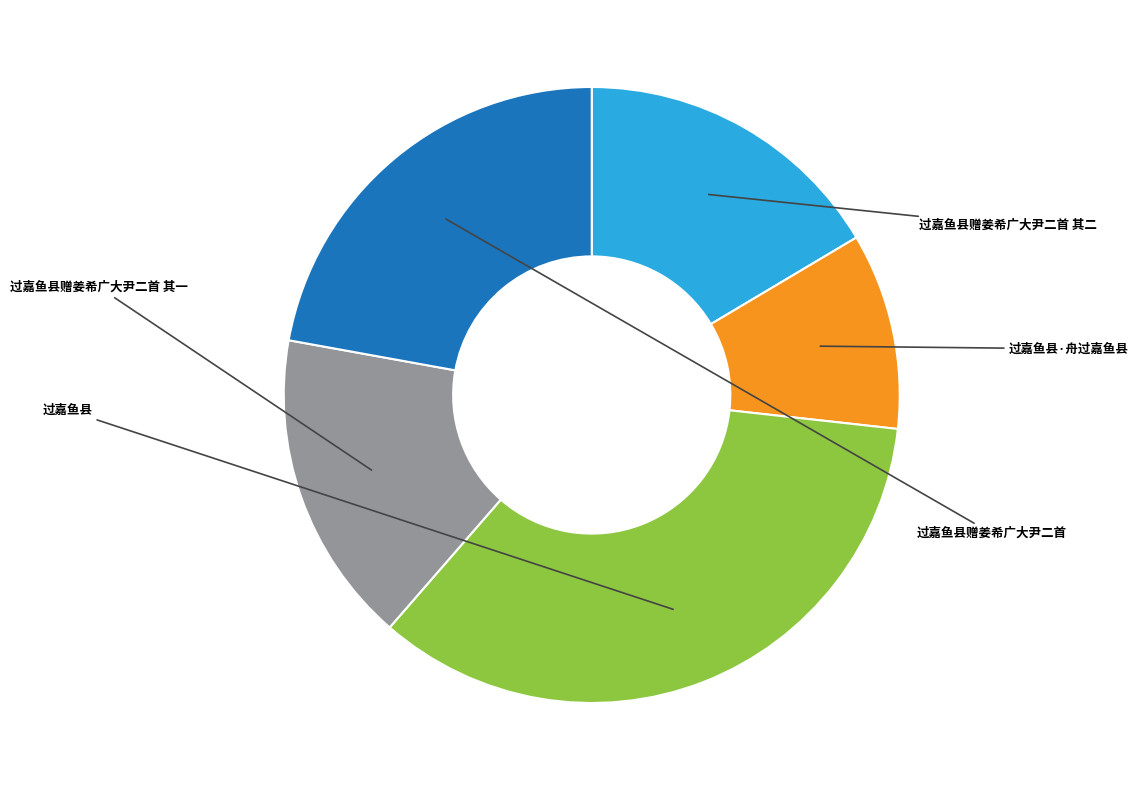

Is there any slice that represents more than half of the pie?

No